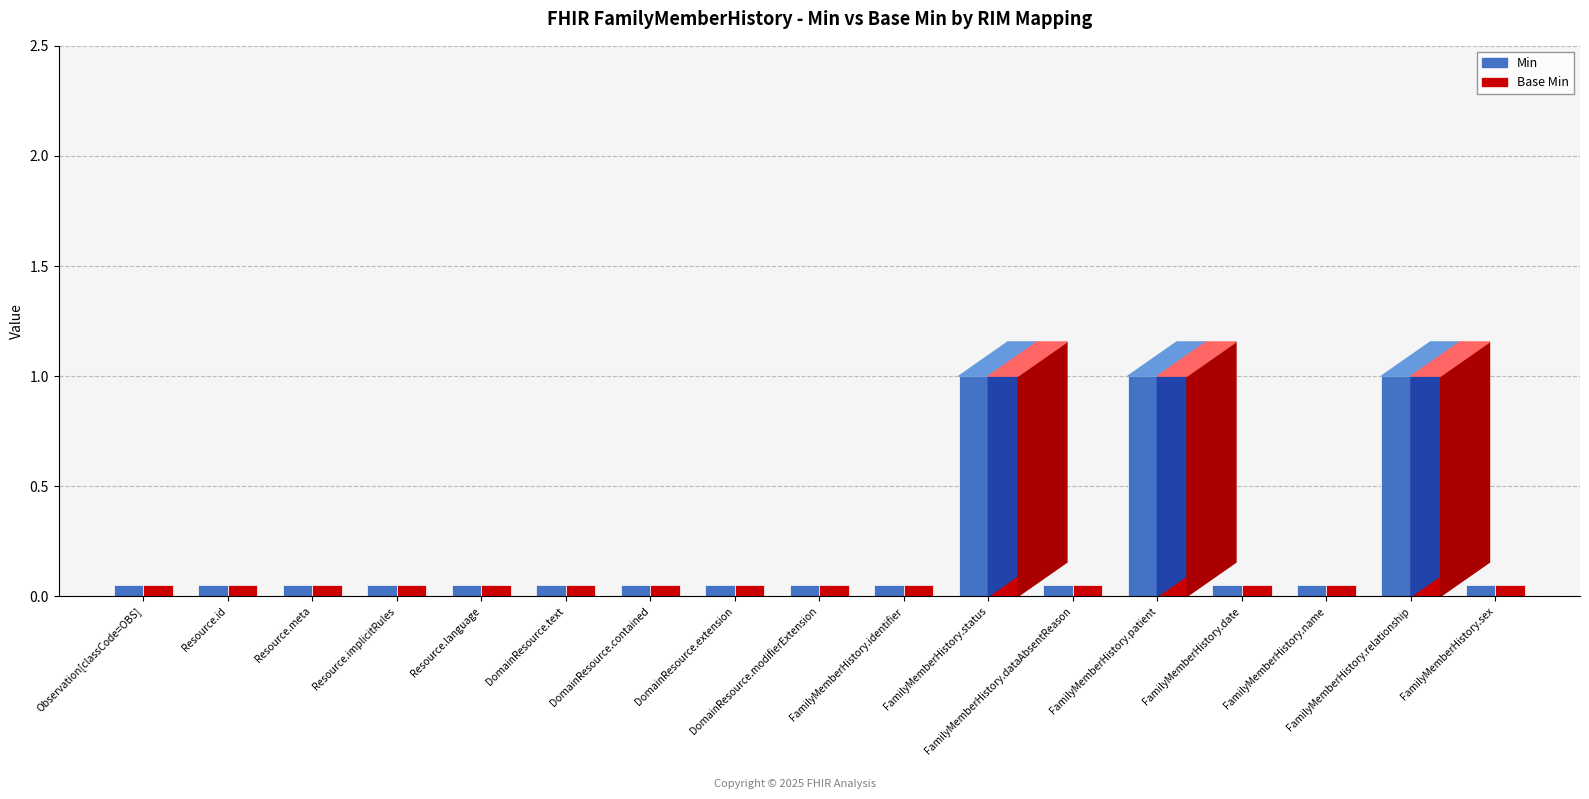

Which series changed the most between FamilyMemberHistory.patient and FamilyMemberHistory.relationship?

Min